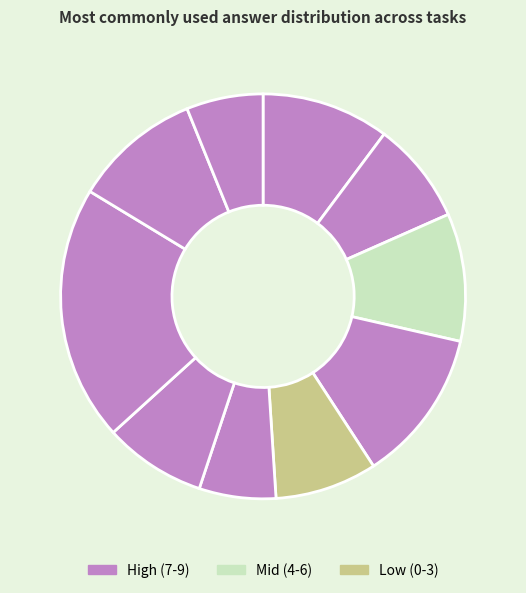

How many segments does this pie chart have?

10